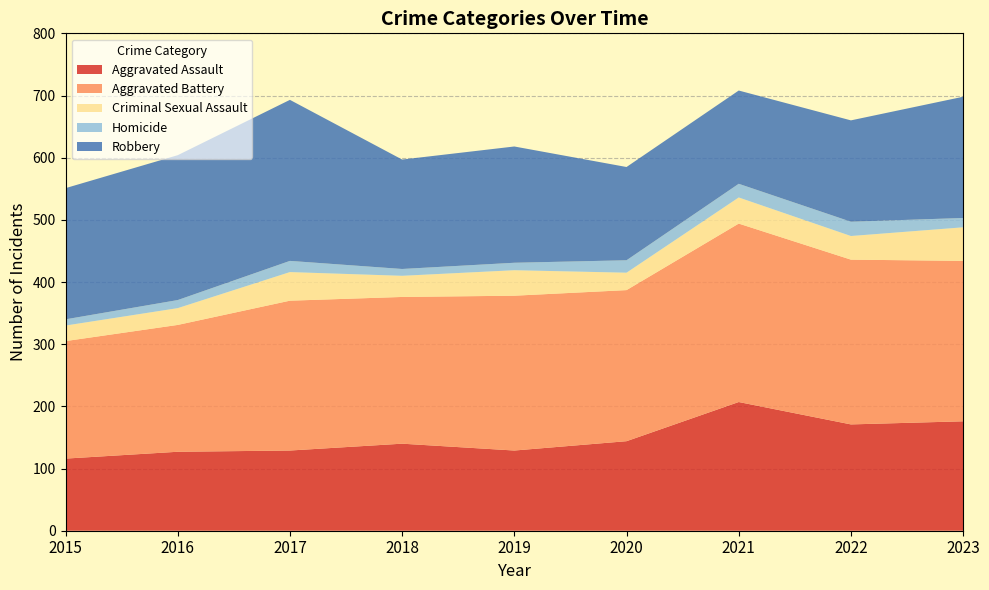

Reading left to right, transcribe all the data shown in this chart.

Aggravated Assault: 116	127	129	140	129	144	207	171	176
Aggravated Battery: 189	204	241	236	249	243	287	265	258
Criminal Sexual Assault: 25	27	46	34	41	28	42	38	54
Homicide: 10	13	18	11	12	20	22	23	15
Robbery: 211	233	259	176	187	150	150	163	195